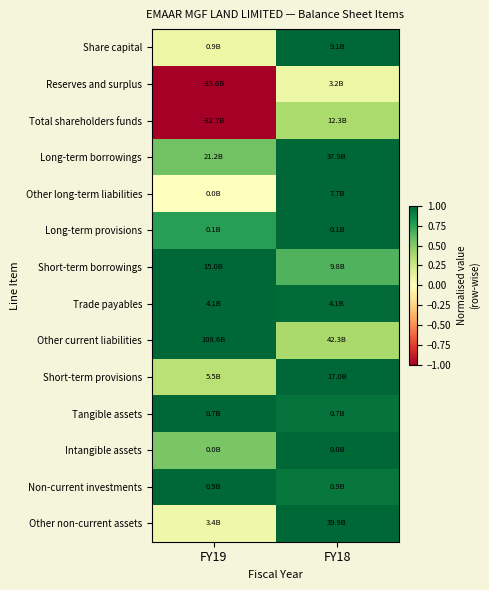

Which label corresponds to the smallest value in the chart?

FY19